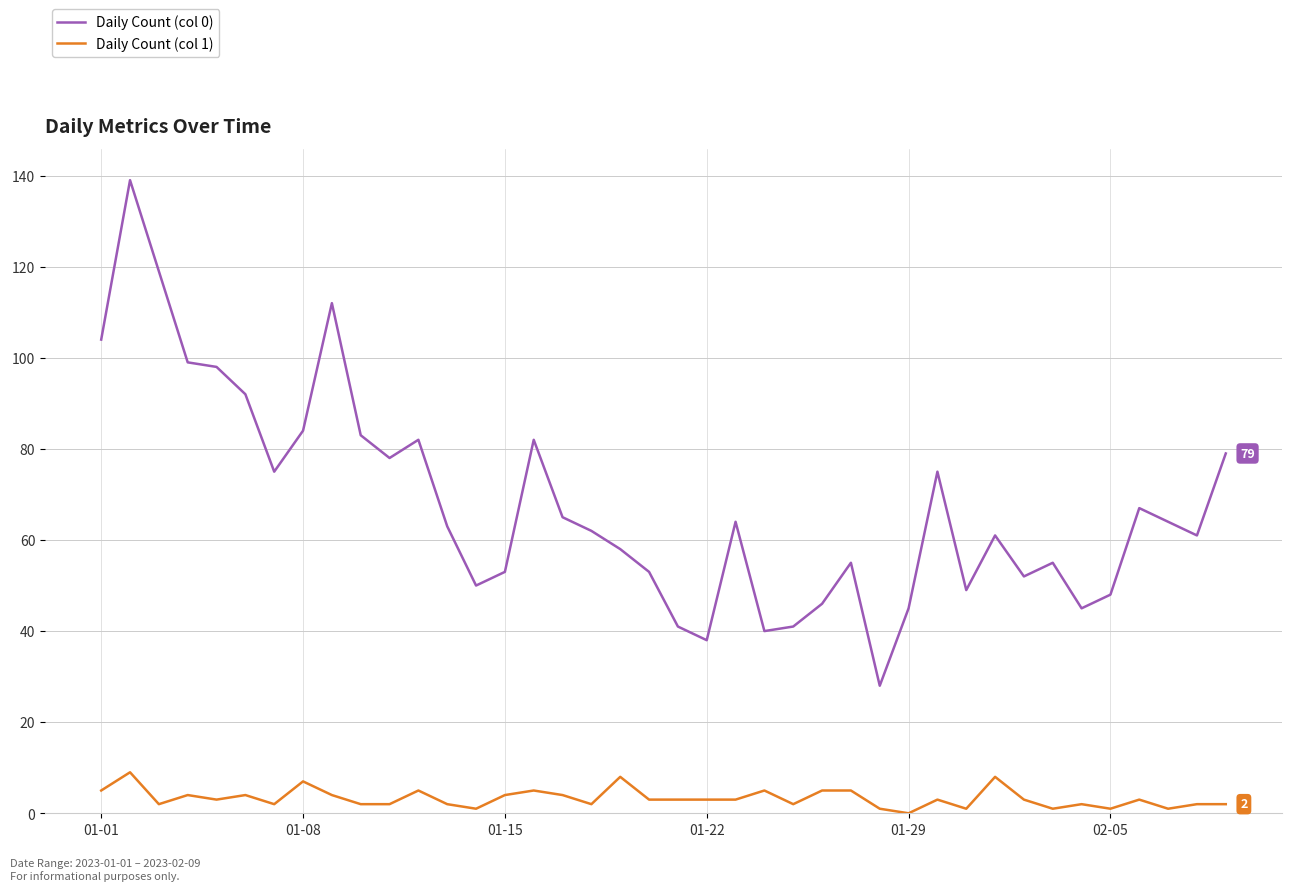

True or false: Daily Count (col 0) and Daily Count (col 1) intersect in this chart.

False